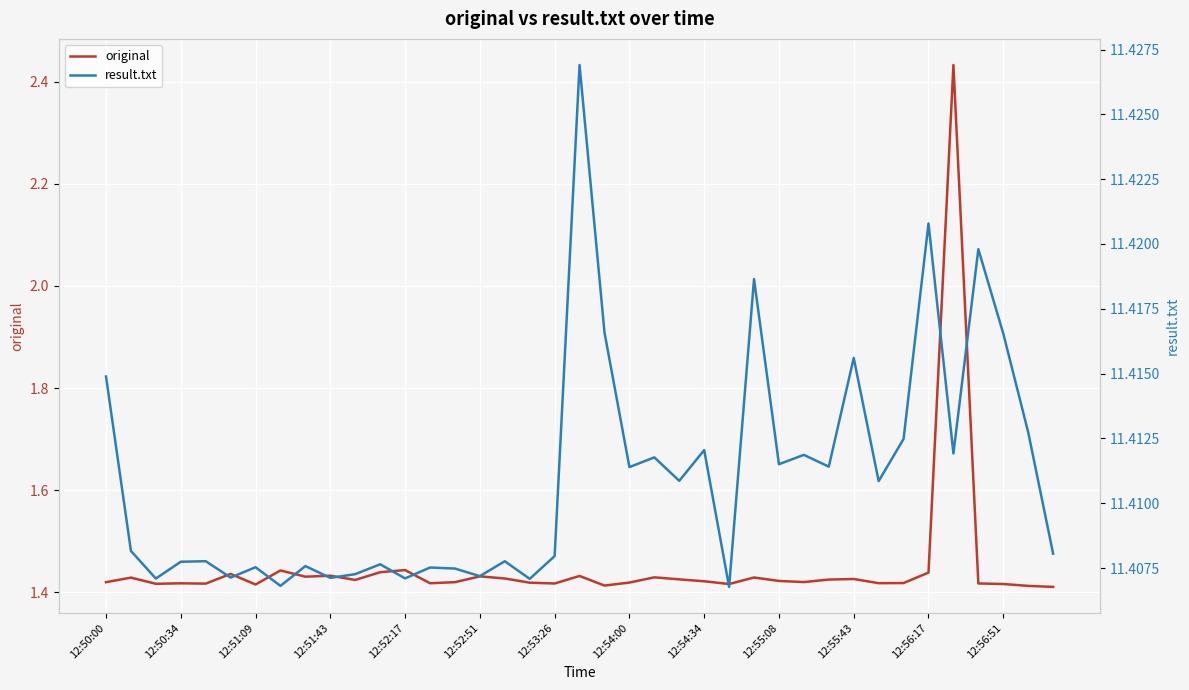

Is it true that original equals 0.5 at 12:50:34?

False